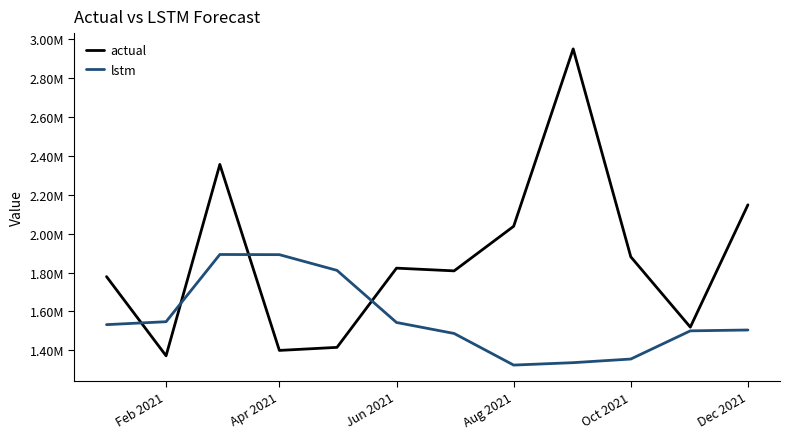

What is the difference between the maximum and second lowest values in the lstm series?

556002.6